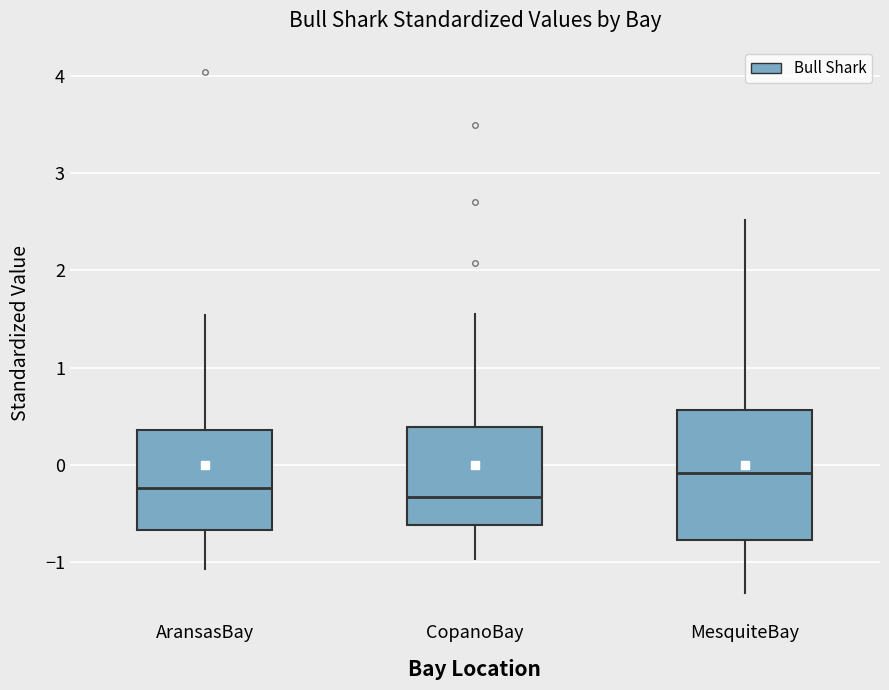

Reading left to right, transcribe this box plot: for each box, give where its median line is, the range the box spans, and where its two whiskers end, as read against the y-axis. The values are not printed on the chart, so give them approximately, as read against the axis.

AransasBay: median -0.2, box -0.7 to 0.4, whiskers -1.1 to 1.5
CopanoBay: median -0.3, box -0.6 to 0.4, whiskers -1.0 to 1.6
MesquiteBay: median -0.1, box -0.8 to 0.6, whiskers -1.3 to 2.5